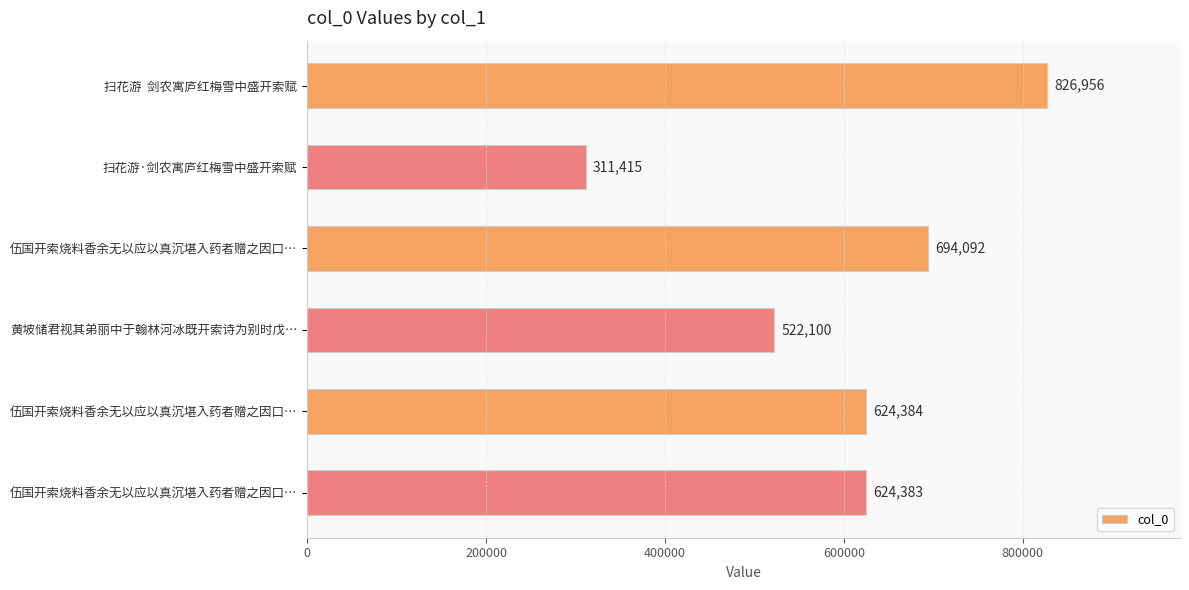

How many data points does each series have?

6